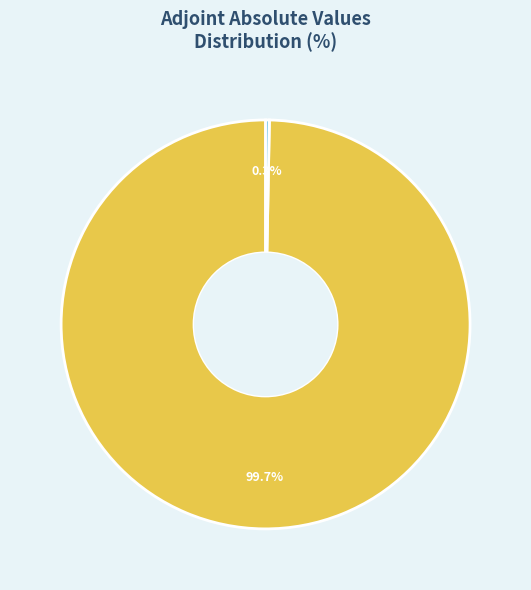

Is there any slice that represents more than half of the pie?

Yes